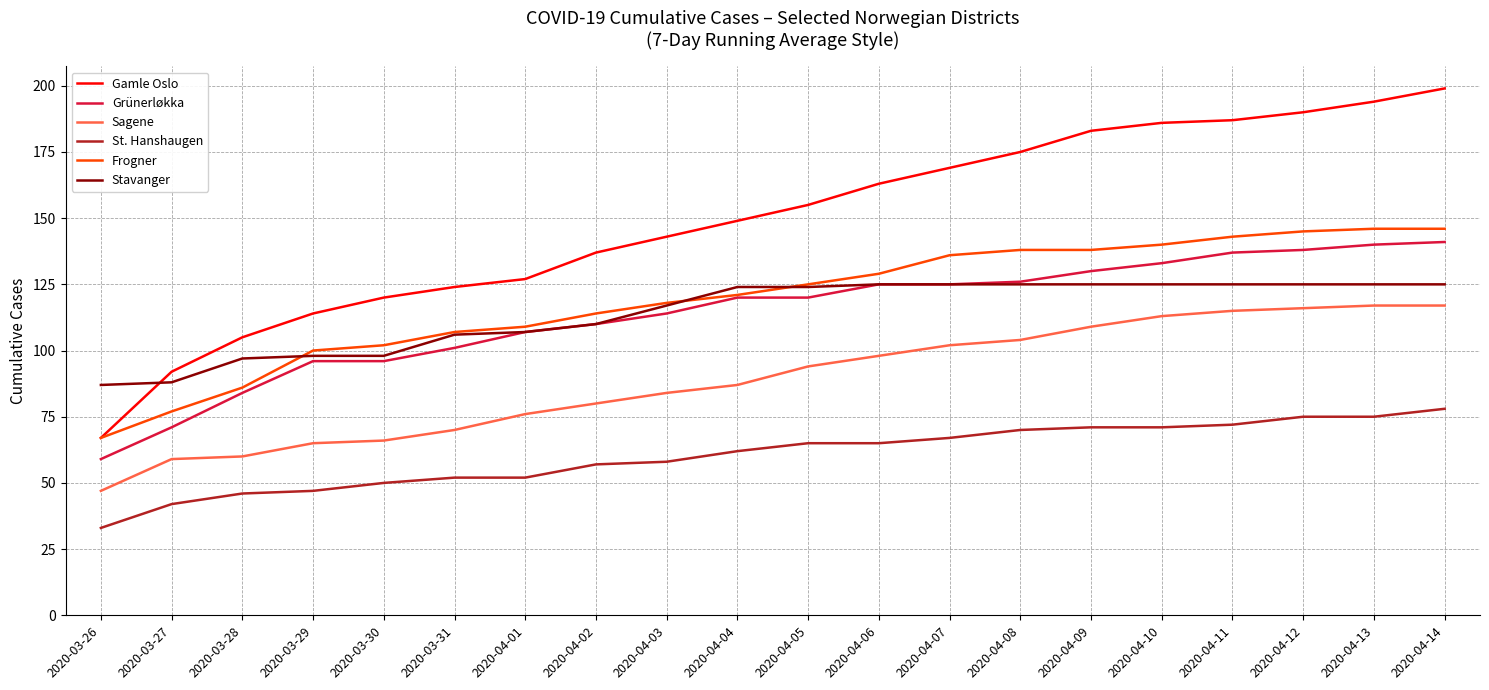

What is the difference between the Frogner values at 2020-04-08 and 2020-03-27?

61